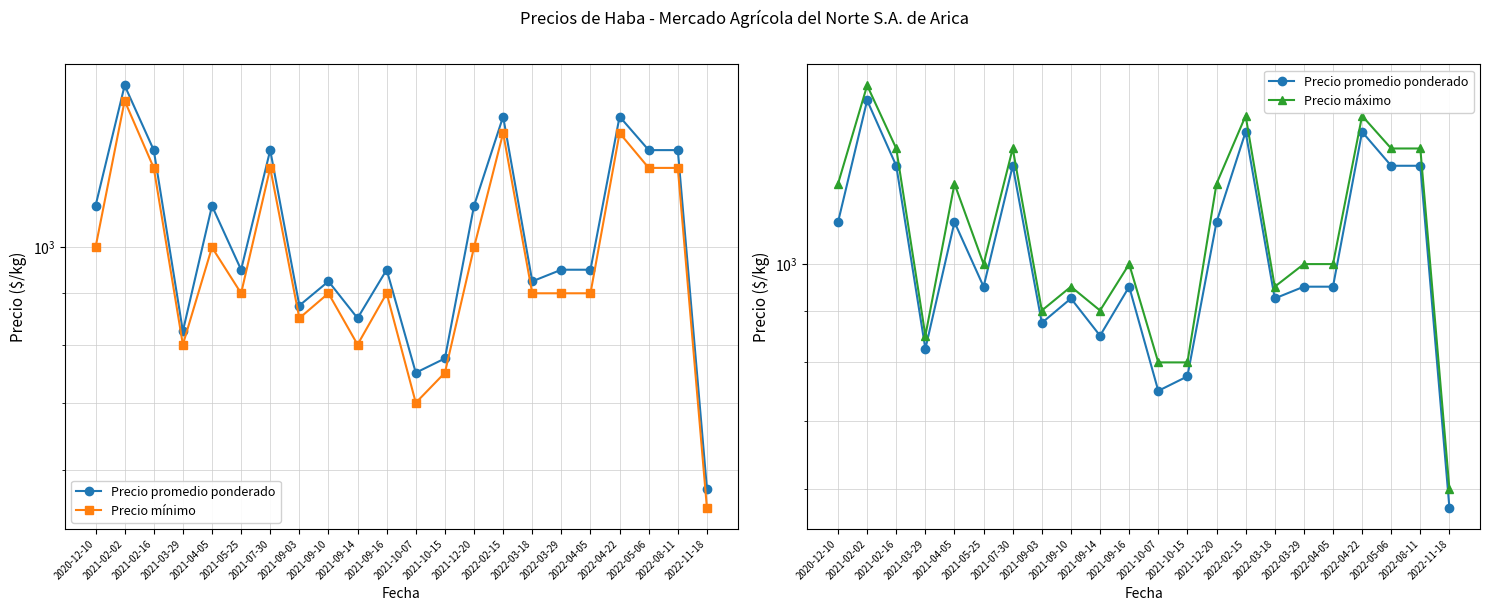

How many lines are shown in the chart?

3